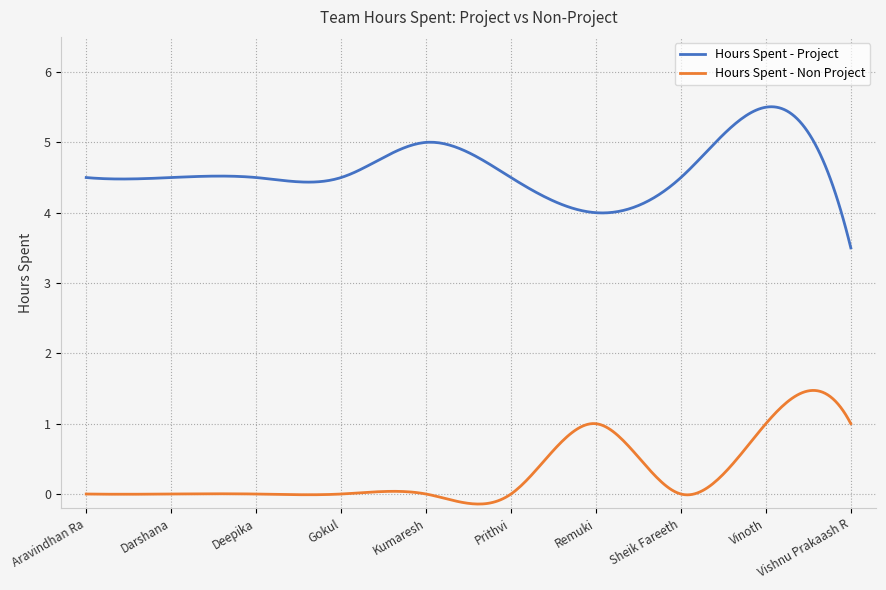

How many lines are shown in the chart?

2